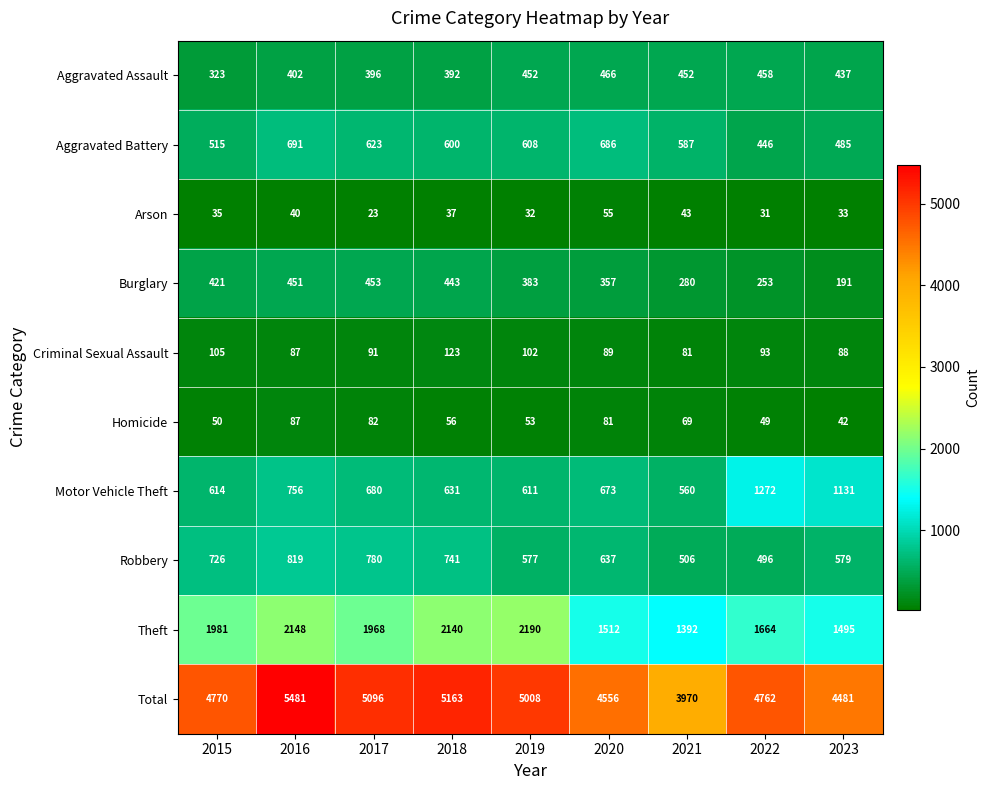

Is it true that Burglary equals 191 at 2023?

True